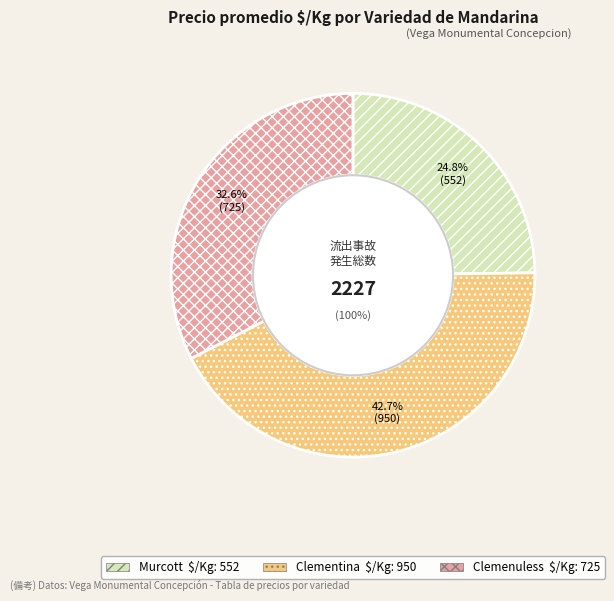

To the nearest percent, what is the difference between the Murcott and Clemenuless slice percentages?

8%